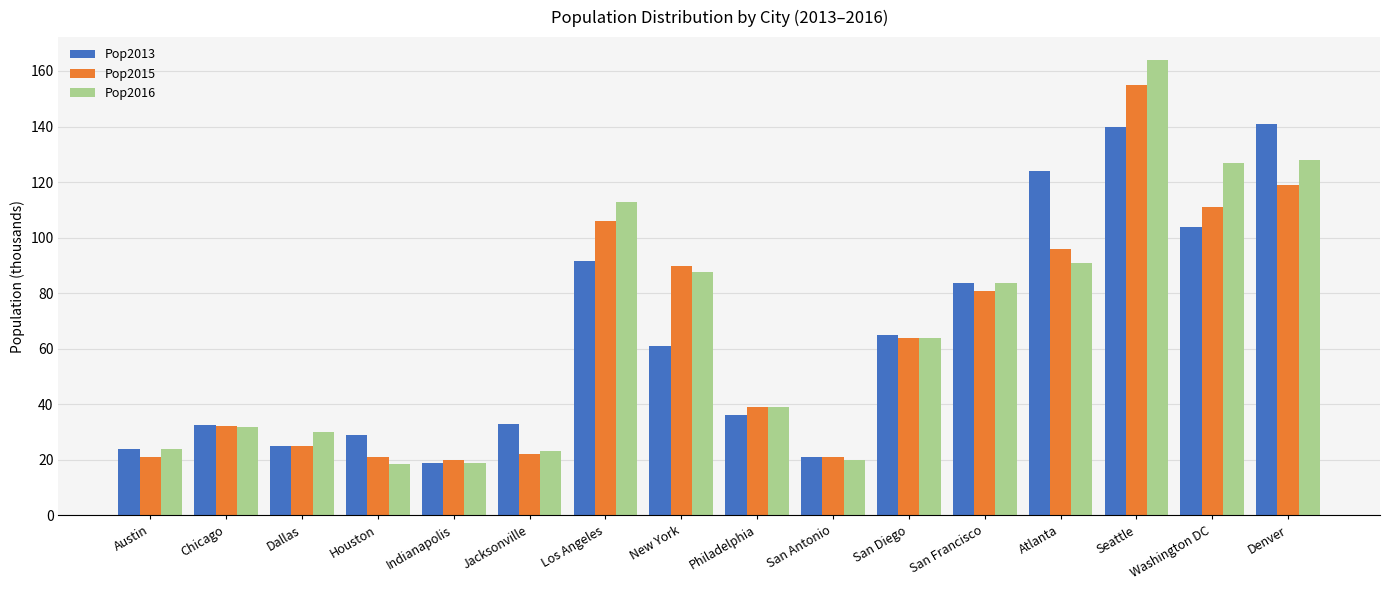

Where is Pop2015 nearest to the value 87?

New York